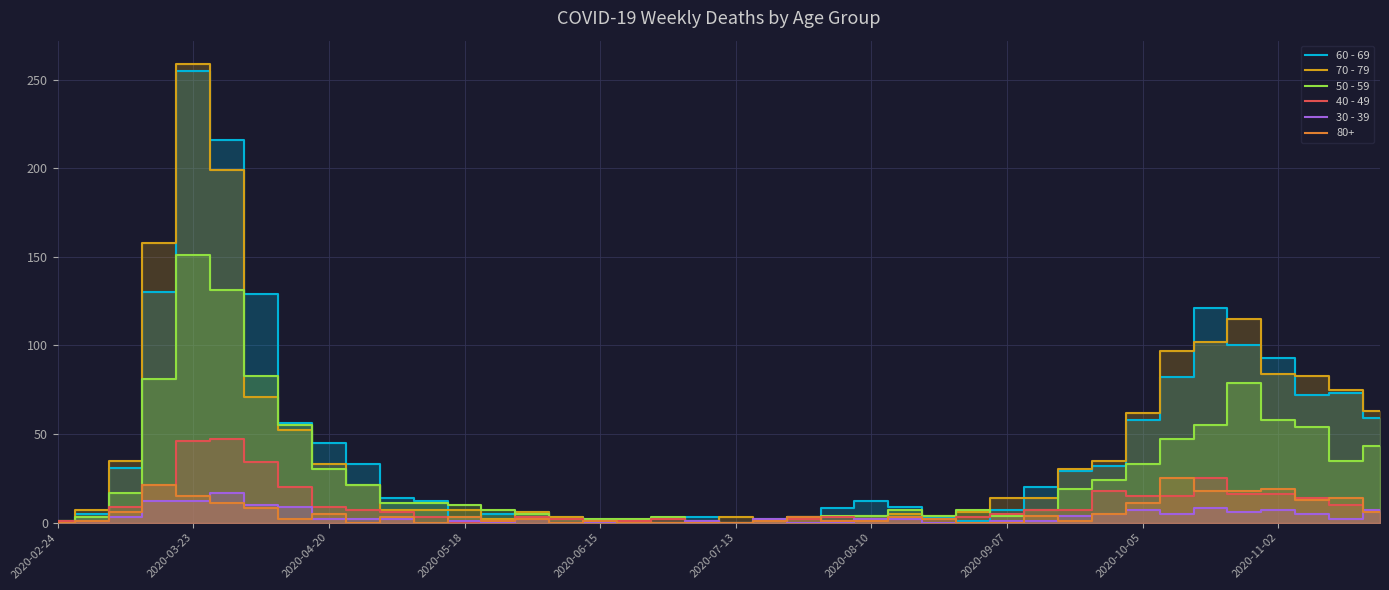

Between 10 and 39, which series saw the biggest shift?

70 - 79